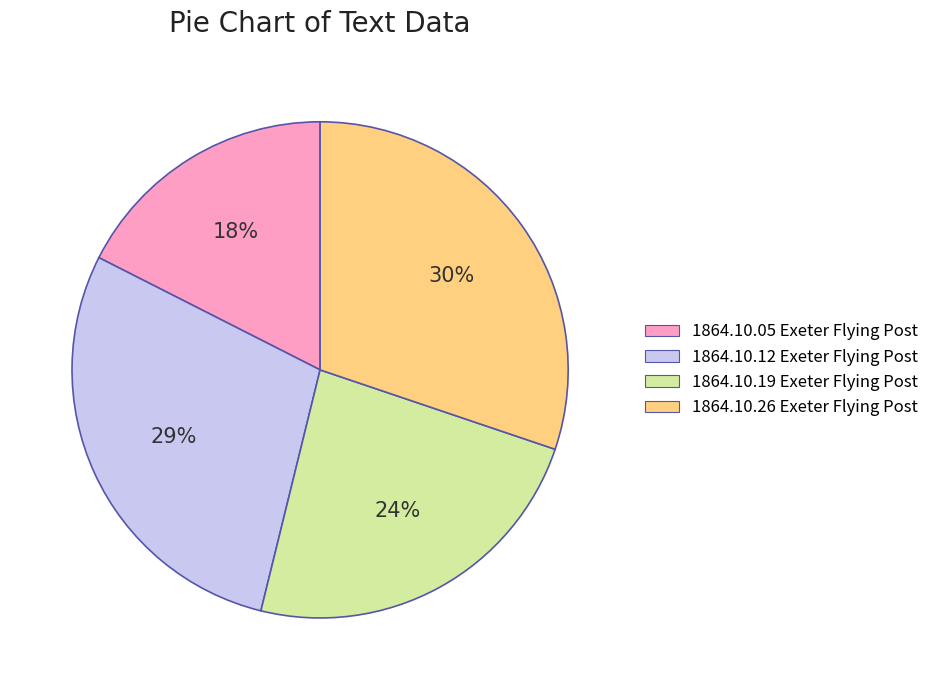

To the nearest percent, what portion does 1864.10.19 Exeter Flying Post represent?

24%